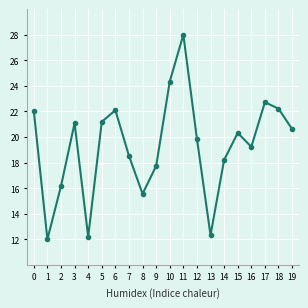

What is the average value?

19.3